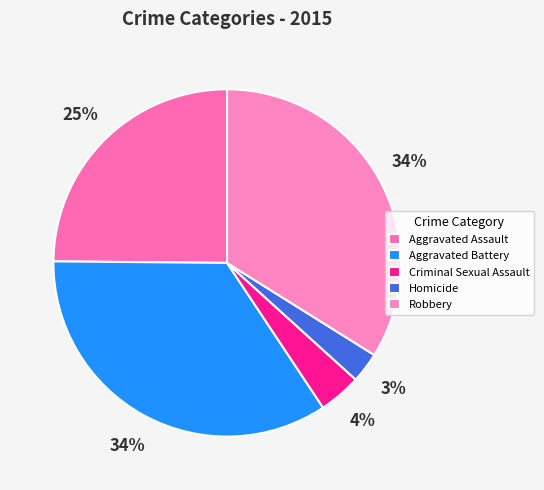

Count the number of slices in the pie.

5